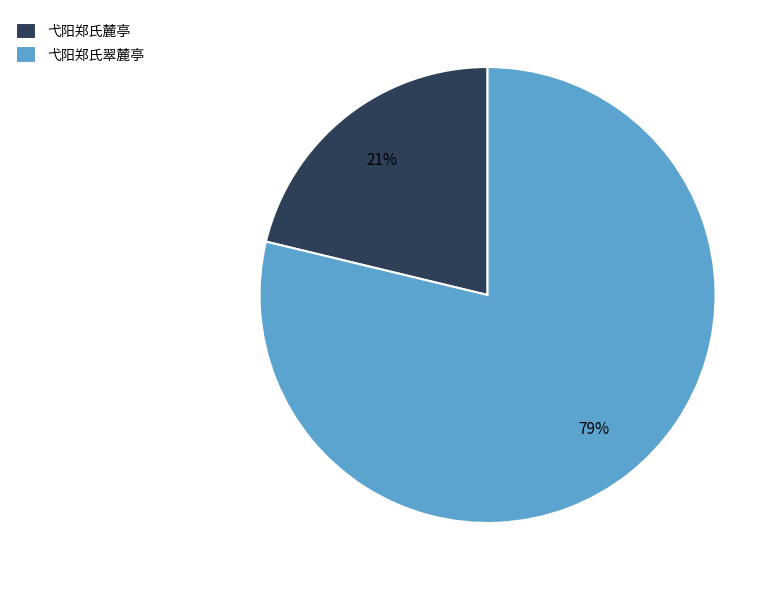

Is the sum of 弋阳郑氏麓亭 and 弋阳郑氏翠麓亭 greater than half?

Yes